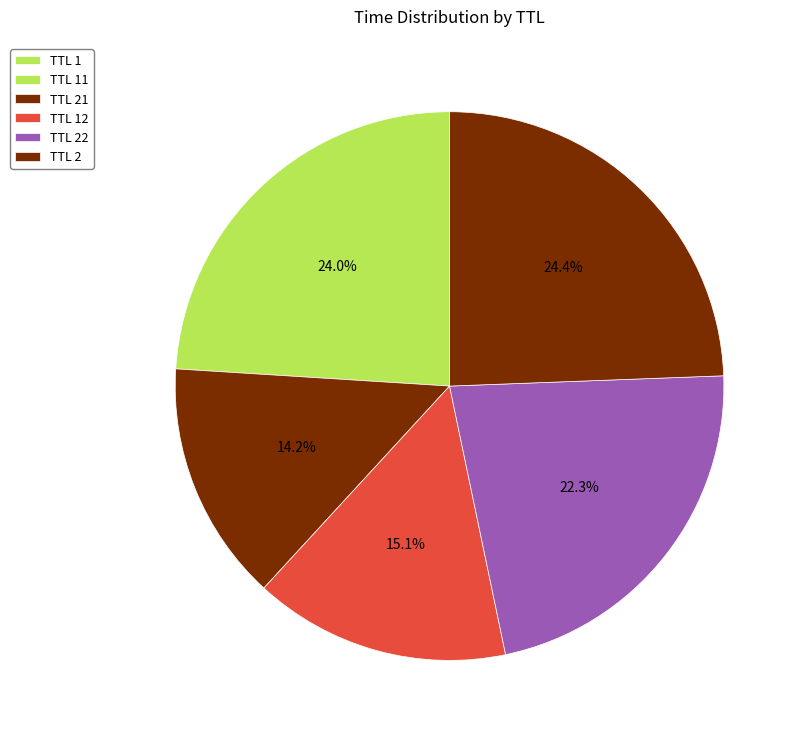

To the nearest percent, what is the difference between the largest and smallest slice percentages?

24%